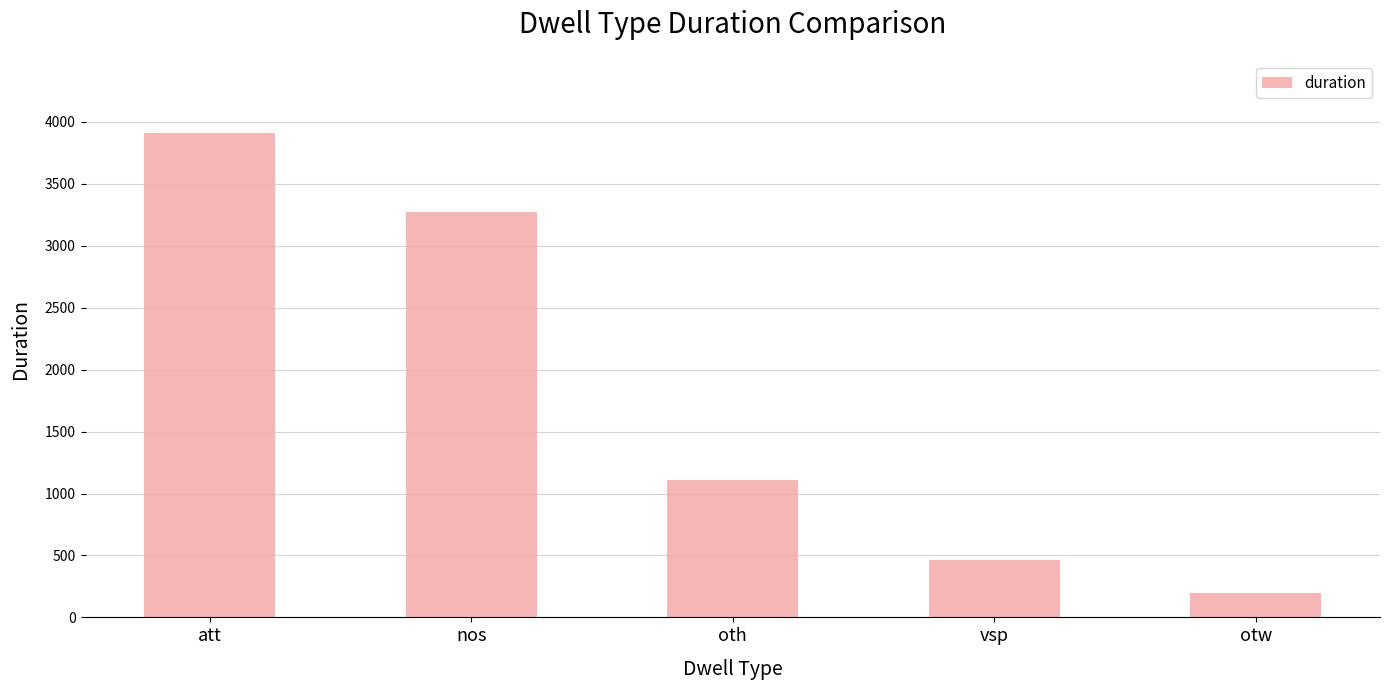

Reading right to left, transcribe all the data shown in this chart.

otw=200	vsp=461	oth=1112	nos=3276	att=3908